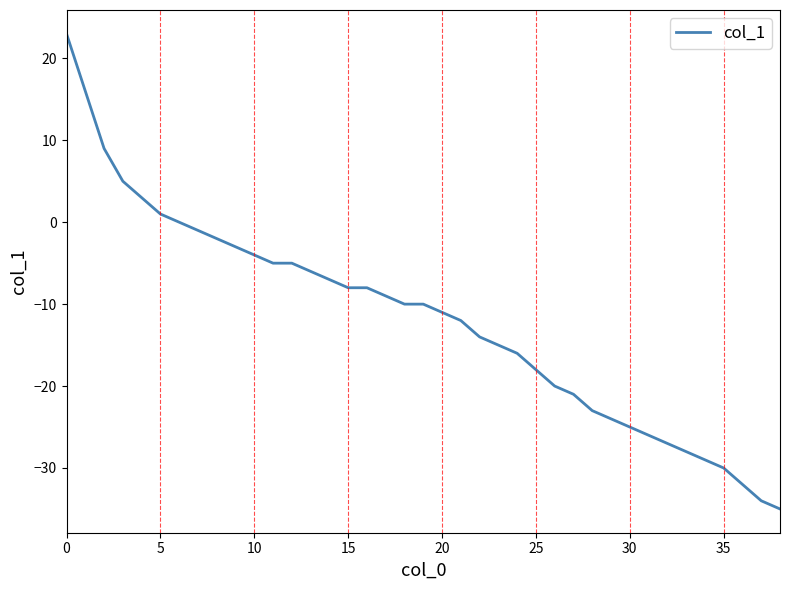

What is the difference between the maximum and minimum values?

58